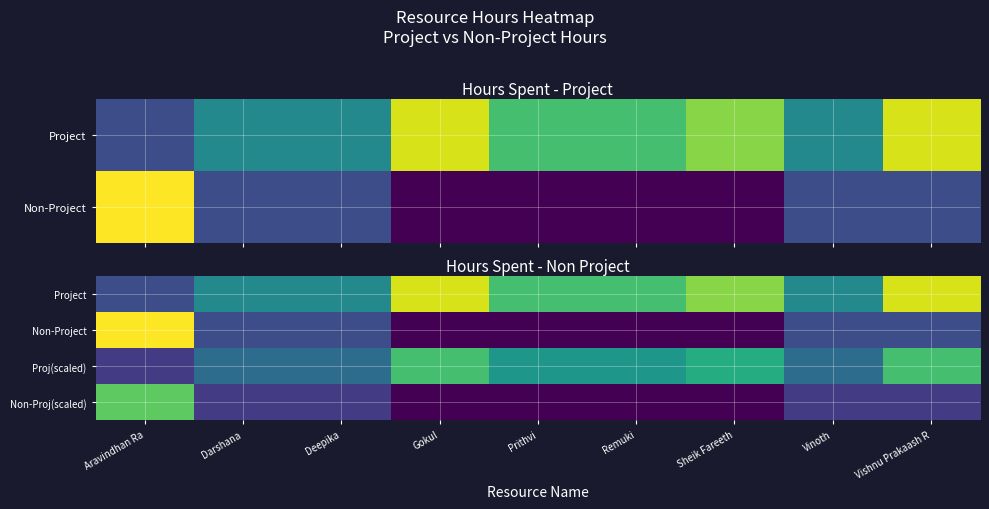

What is the difference between the maximum and second lowest values in the Project series?

2.0